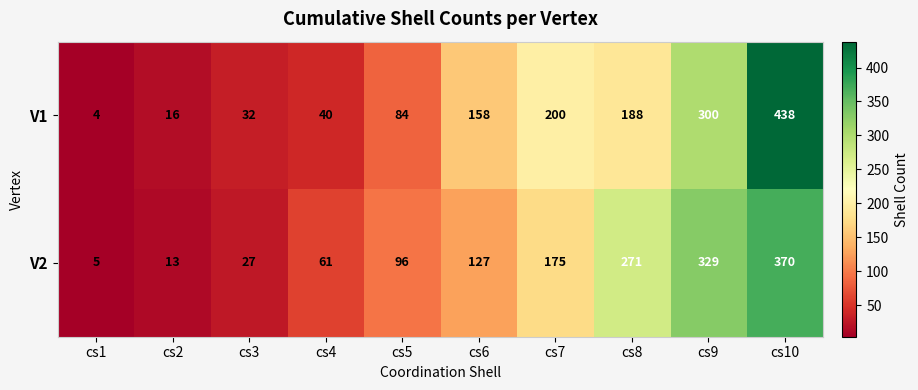

Reading left to right, list all the values displayed in this chart.

V1: cs1=4	cs2=16	cs3=32	cs4=40	cs5=84	cs6=158	cs7=200	cs8=188	cs9=300	cs10=438
V2: cs1=5	cs2=13	cs3=27	cs4=61	cs5=96	cs6=127	cs7=175	cs8=271	cs9=329	cs10=370